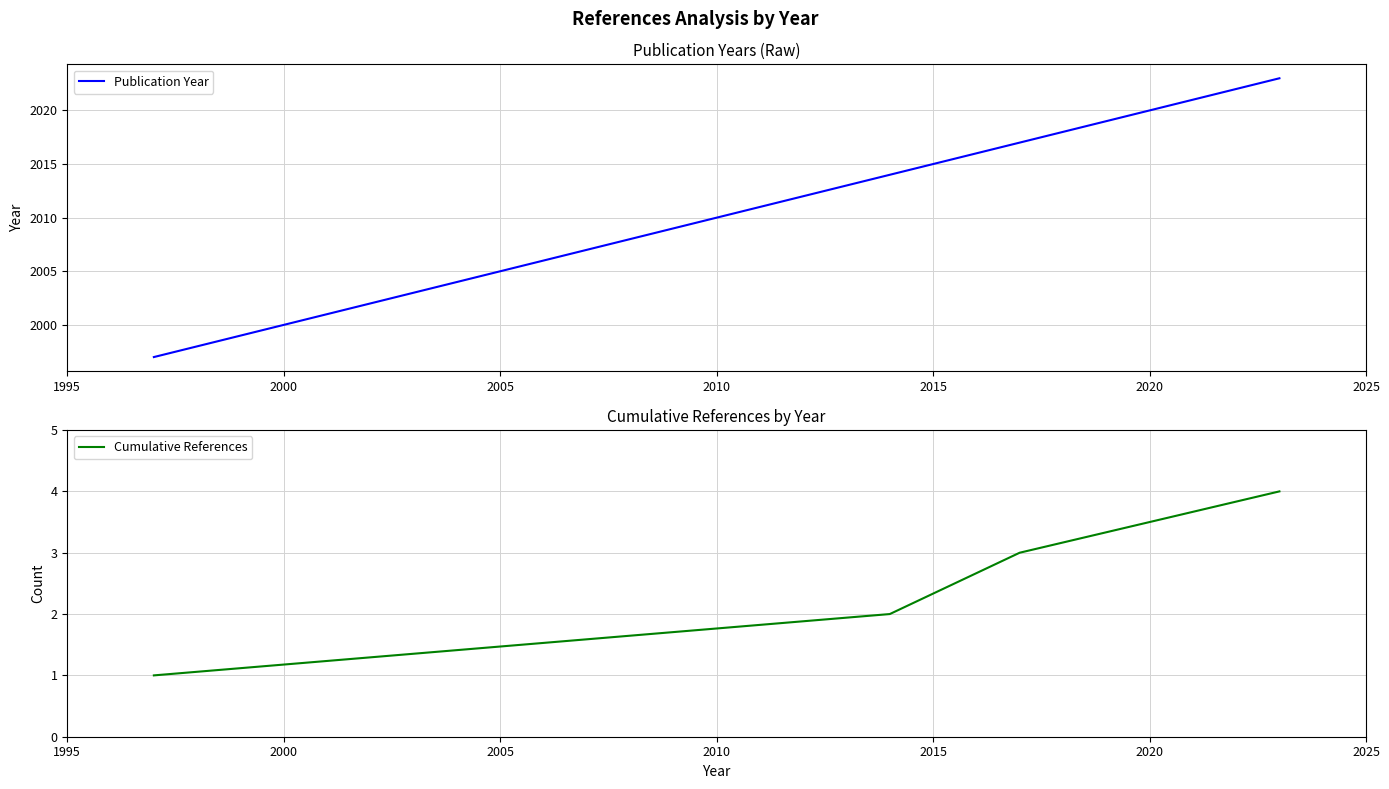

True or false: Publication Year and Cumulative References cross at least once.

False